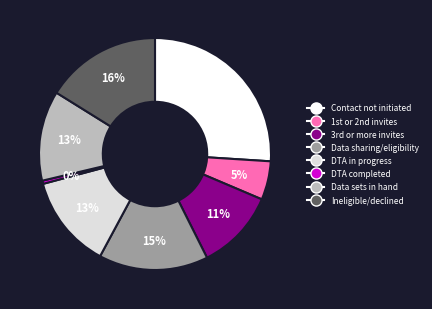

To the nearest percent, what is the difference between the largest and smallest slice percentages?

26%